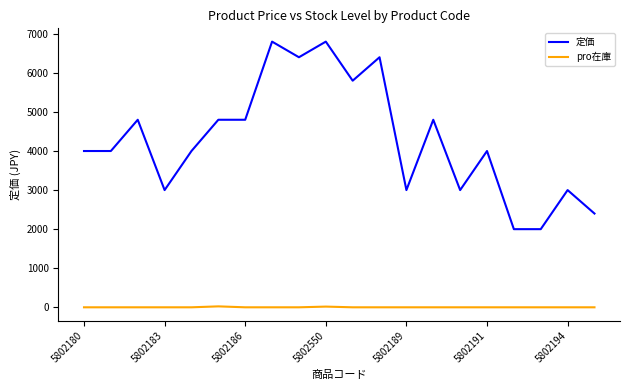

What is the difference between the maximum and minimum values in the 定価 series?

4800